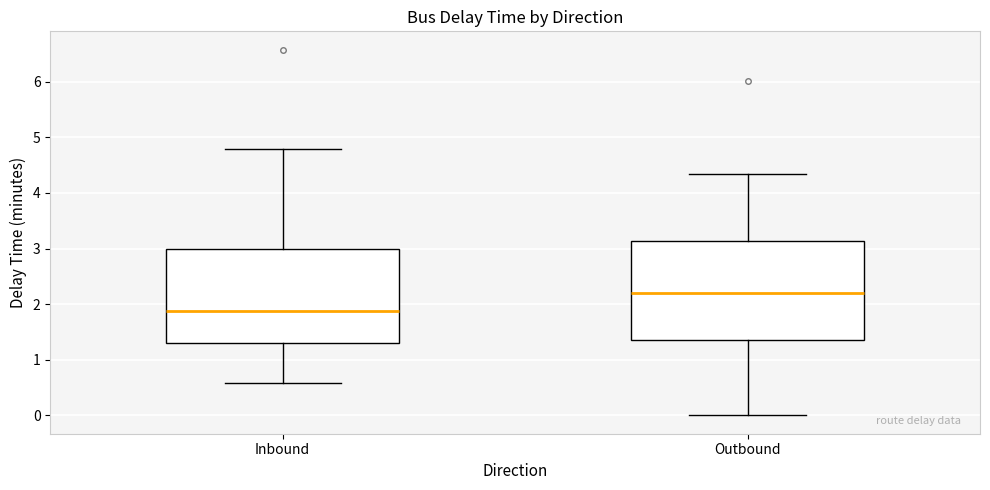

Where does the lower whisker of the box for Outbound end on the y-axis? The values are not printed on the chart, so give them approximately, as read against the axis.

0.0